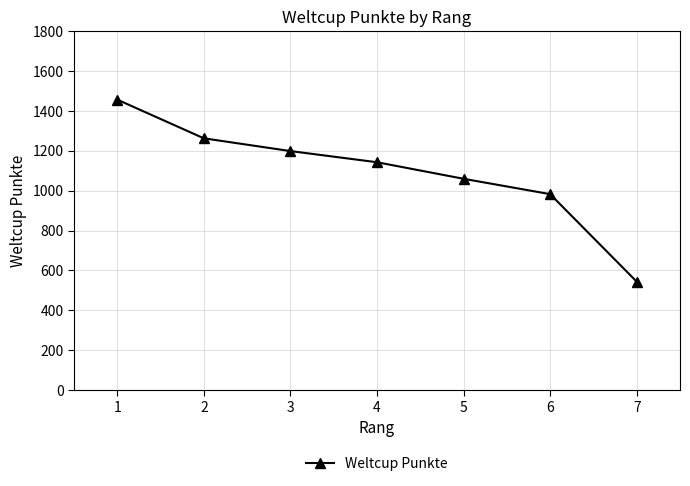

Reading right to left, transcribe all the data shown in this chart.

7=544	6=983	5=1060	4=1143	3=1199	2=1263	1=1457